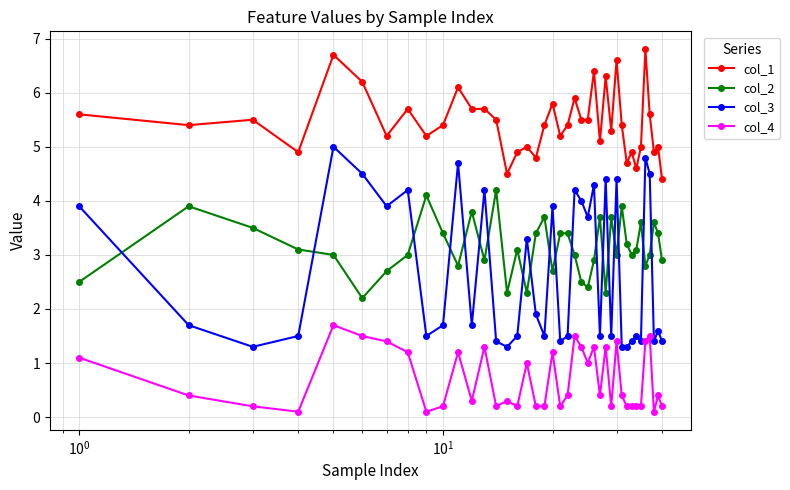

Is this an area chart (filled region under the line)?

No